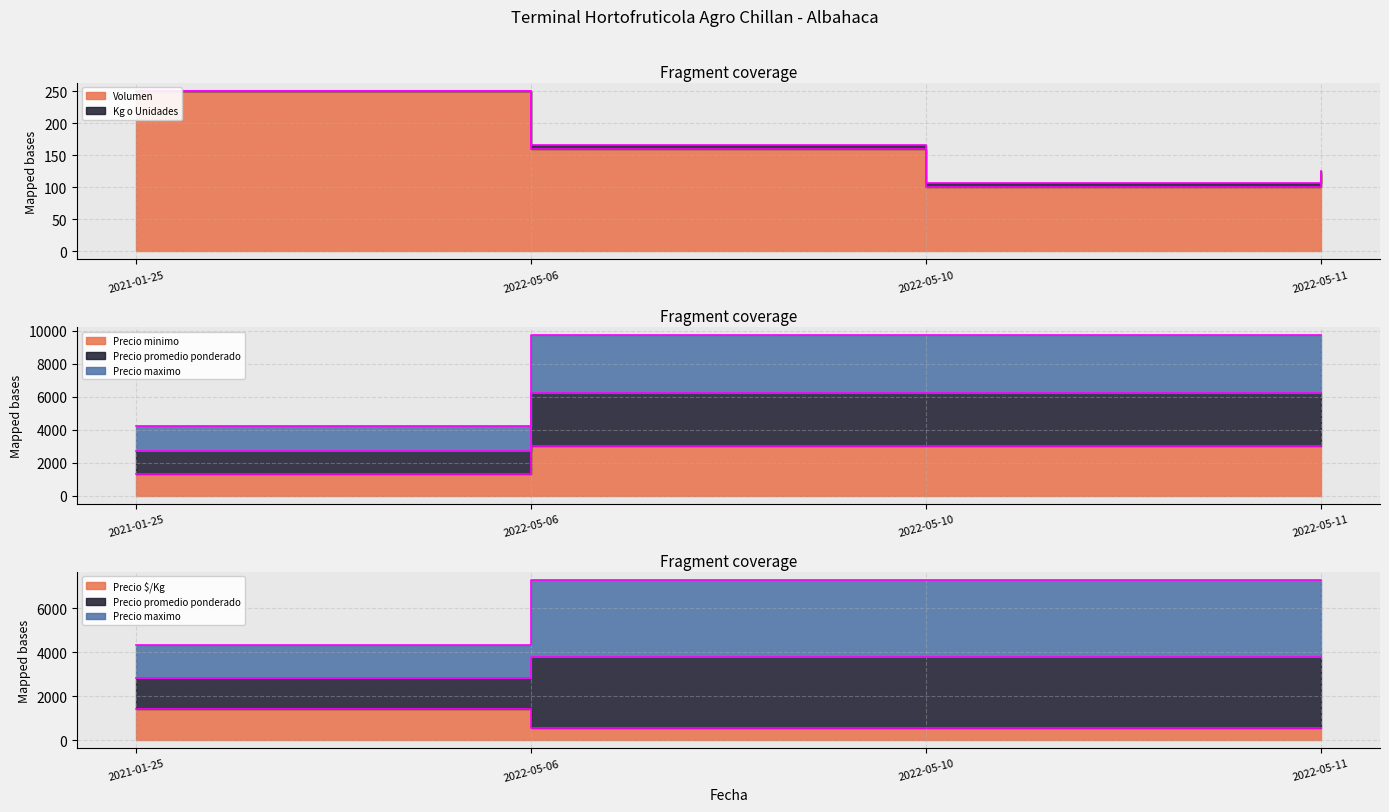

Which series has the largest total across all categories?

Precio promedio ponderado